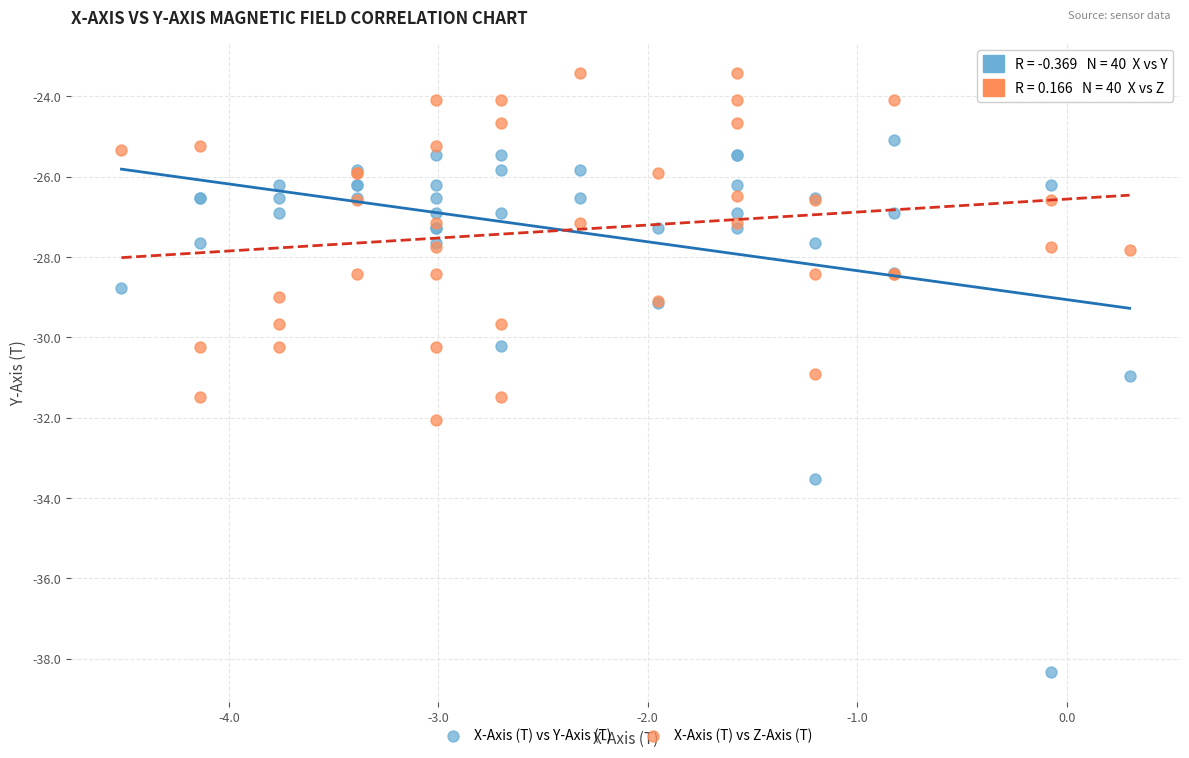

What are all the series names shown in the legend?

X-Axis (T) vs Y-Axis (T), X-Axis (T) vs Z-Axis (T)